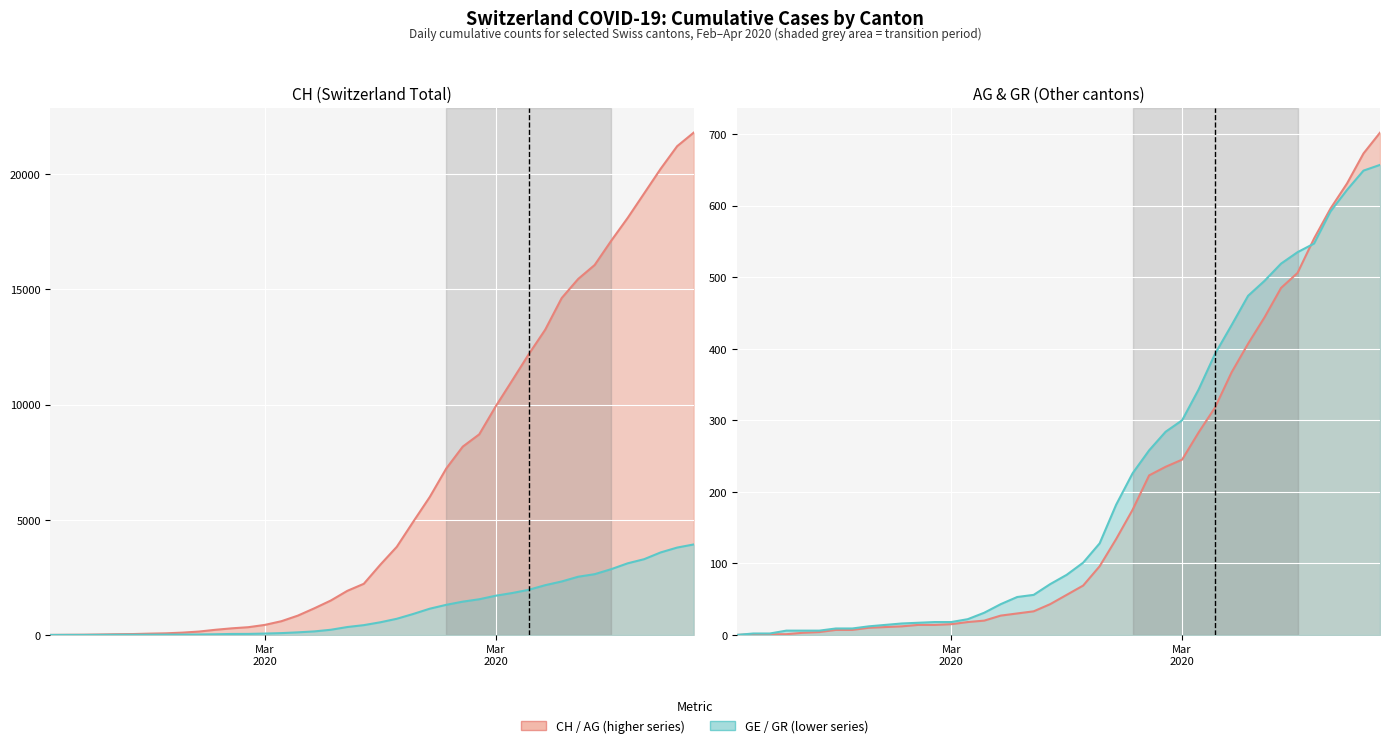

Is it true that AG equals 13 at 15?

False